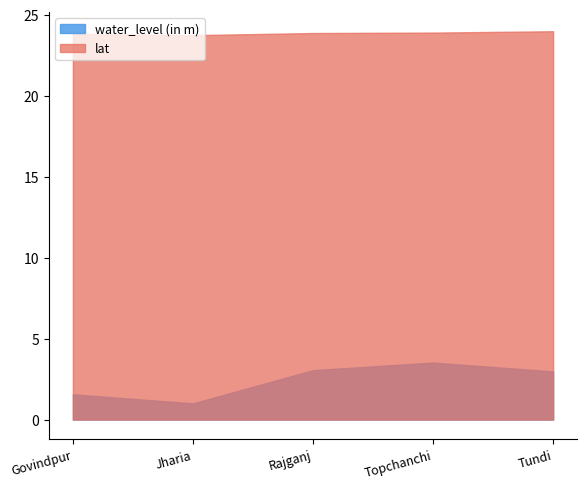

The value of lat at Govindpur is 13.8. True or false?

False